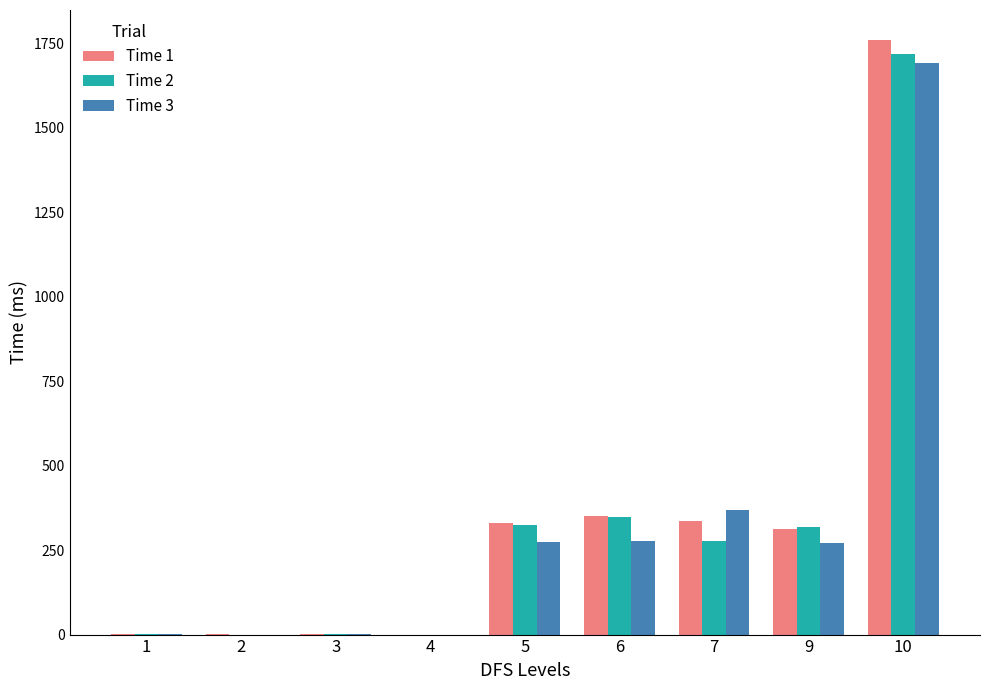

Is the value of Time 3 at 5 greater than the value of Time 1 at 6?

No